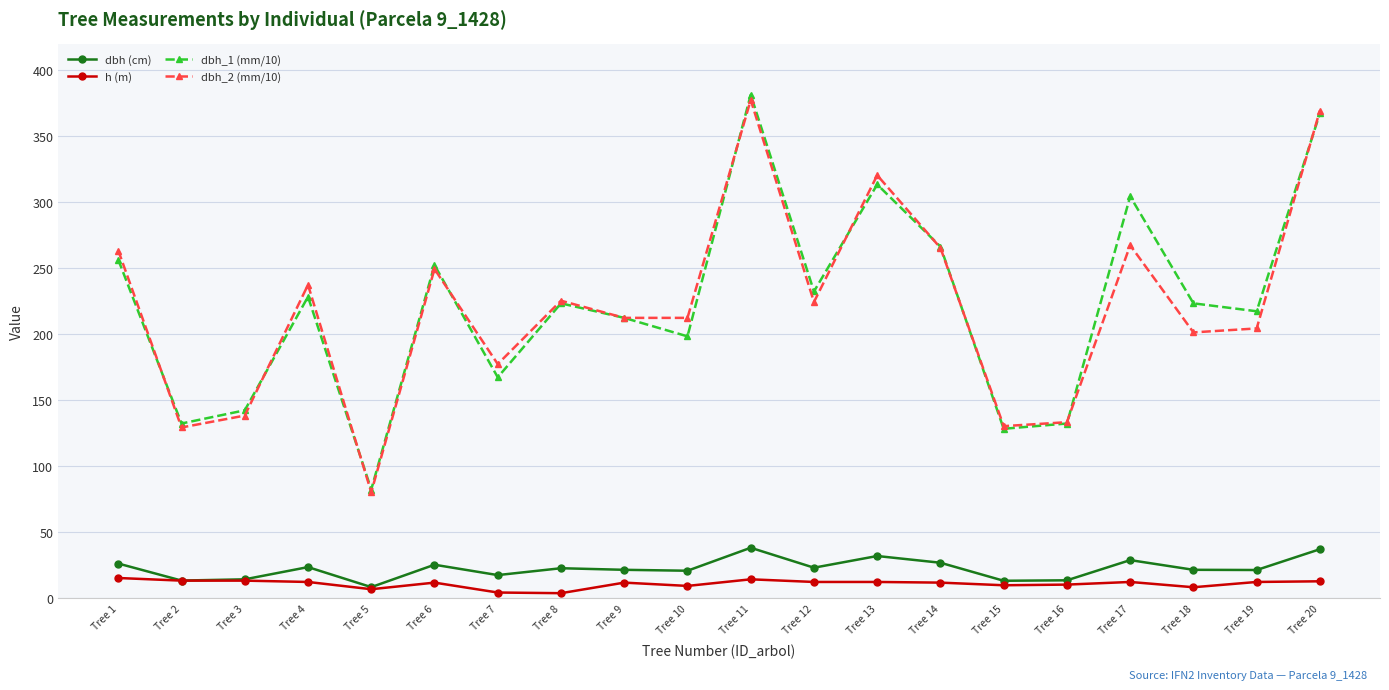

Where is the first local minimum for dbh_2 (mm/10)?

Tree 2